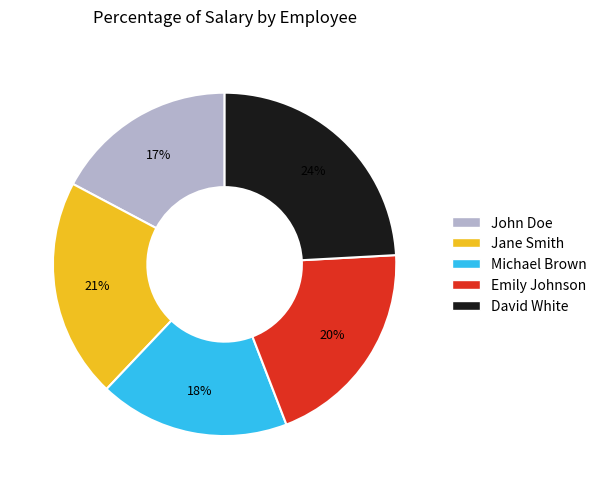

How many segments does this pie chart have?

5